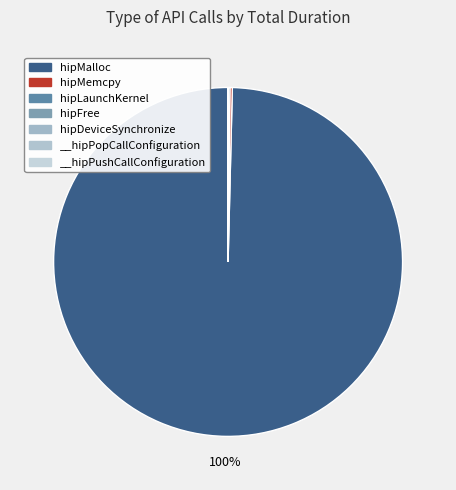

What portion of the pie excludes hipMalloc?

0.4%